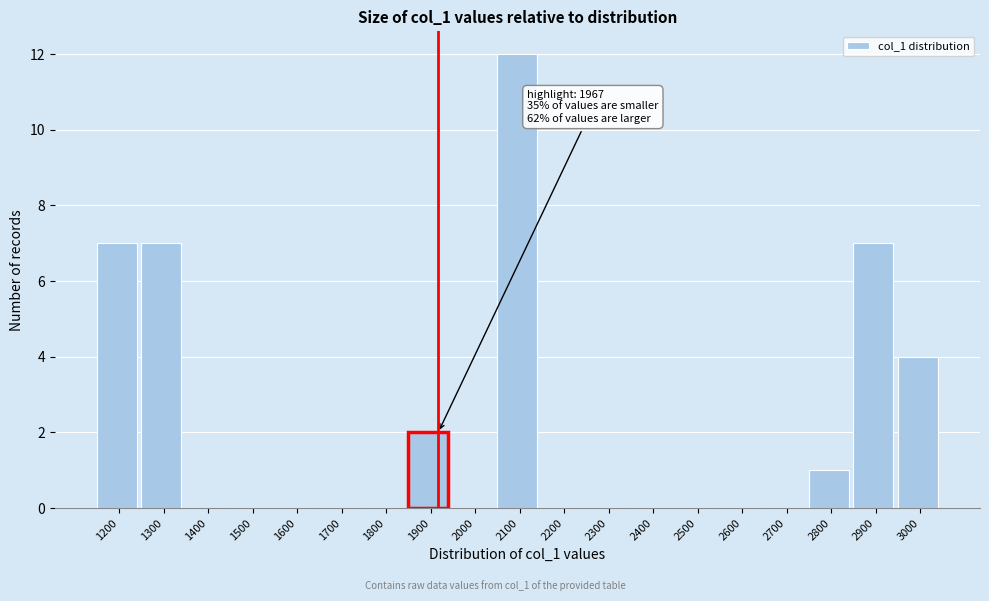

Reading right to left, list all the values displayed in this chart.

3000=4	2900=7	2800=1	2700=0	2600=0	2500=0	2400=0	2300=0	2200=0	2100=12	2000=0	1900=2	1800=0	1700=0	1600=0	1500=0	1400=0	1300=7	1200=7